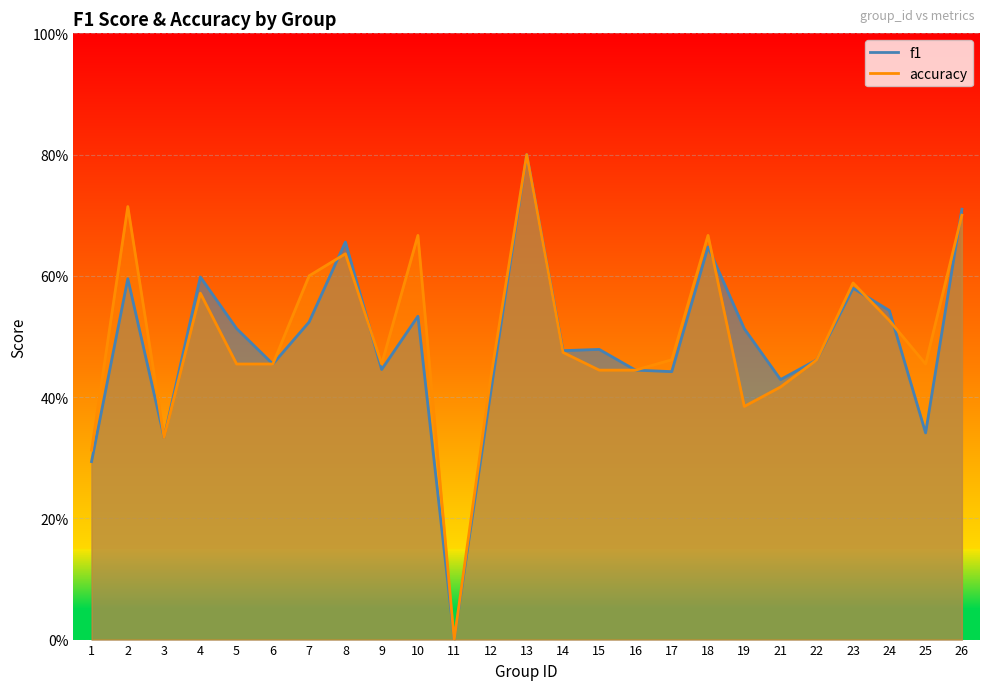

Which series has the widest spread of values?

f1